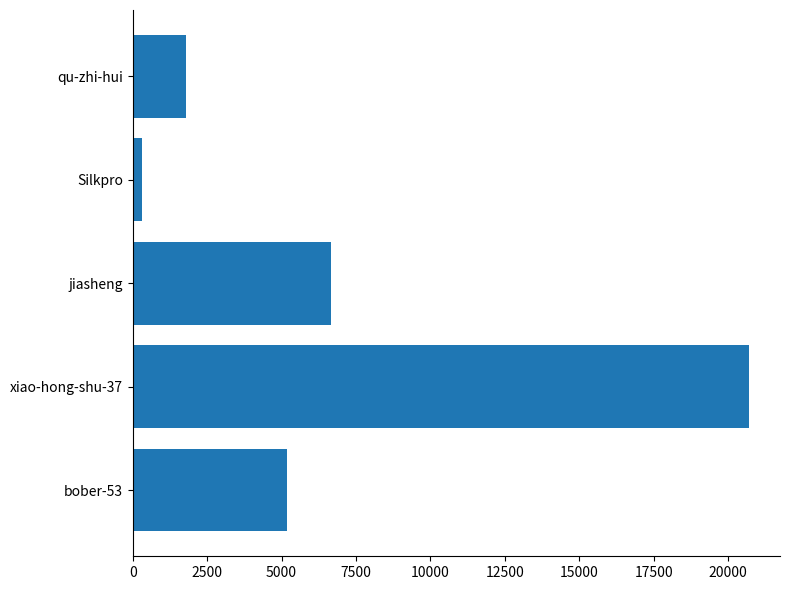

Which has a higher value, qu-zhi-hui or bober-53?

bober-53